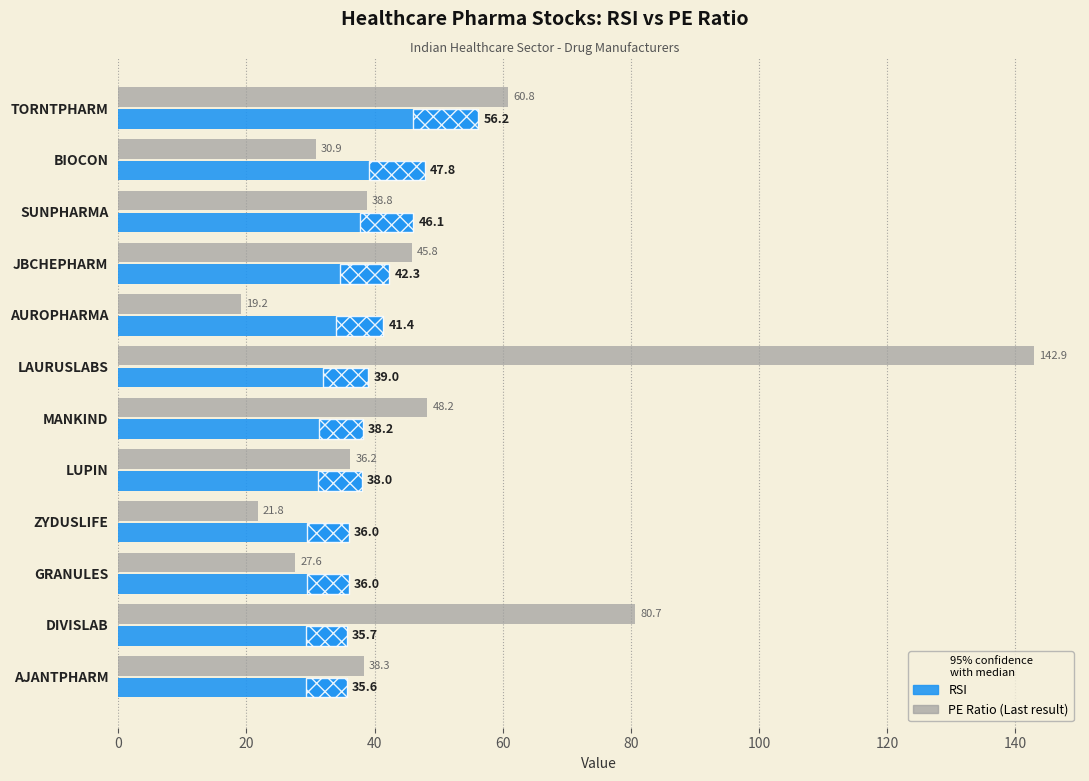

Rank the series at TORNTPHARM from highest to lowest value.

PE Ratio, RSI